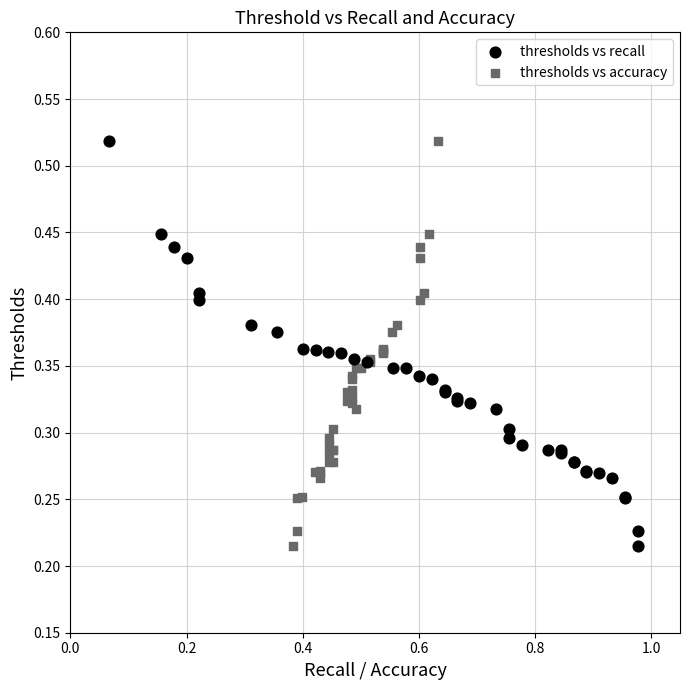

What are all the series names shown in the legend?

thresholds vs recall, thresholds vs accuracy